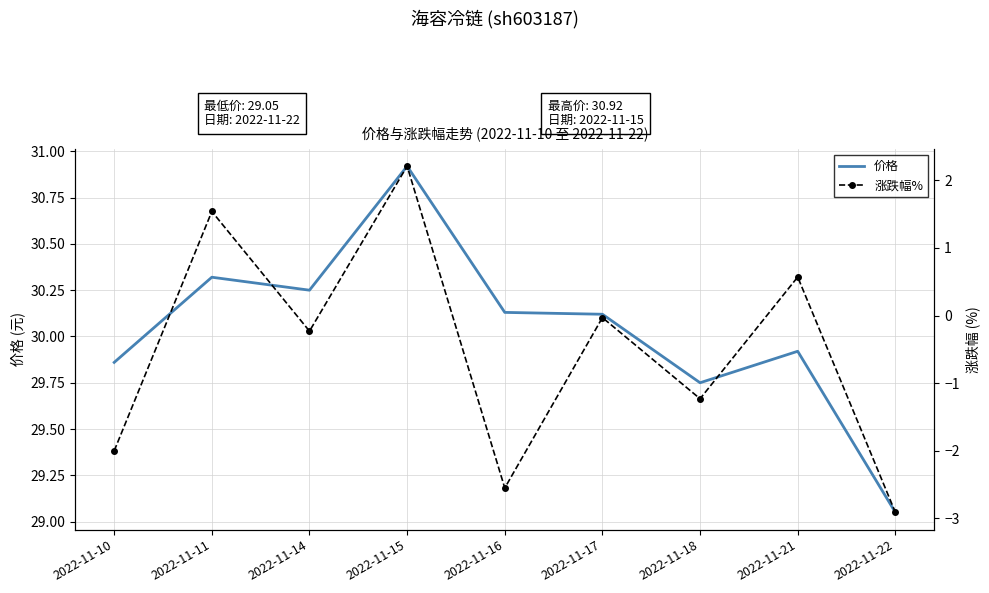

True or false: 涨跌幅% and 价格 intersect in this chart.

False